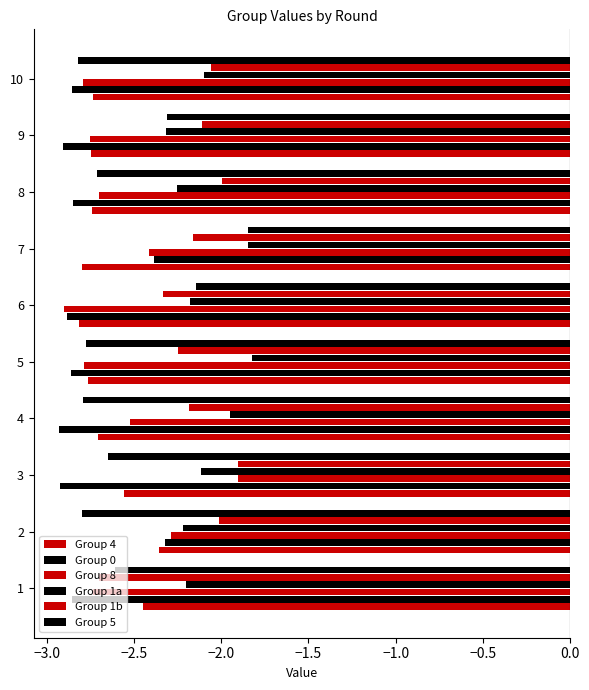

Which series has the largest total across all categories?

Group 1a